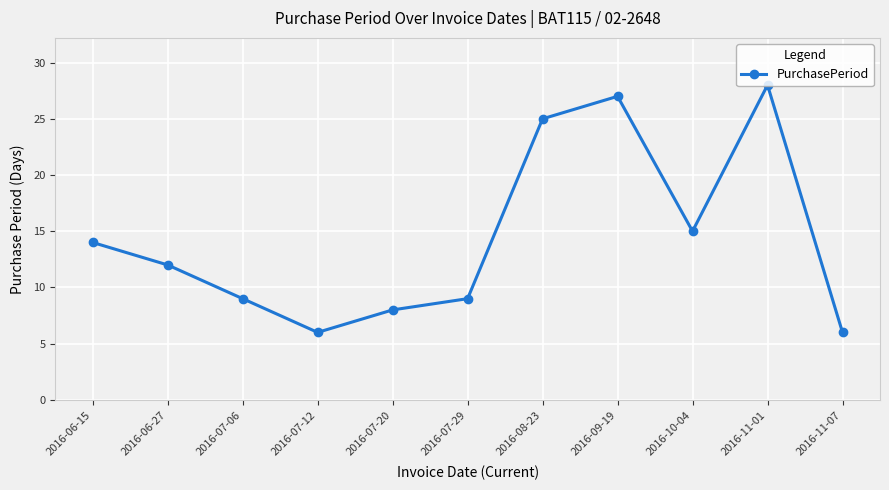

Reading left to right, what are all the values shown in this chart?

2016-06-15=14	2016-06-27=12	2016-07-06=9	2016-07-12=6	2016-07-20=8	2016-07-29=9	2016-08-23=25	2016-09-19=27	2016-10-04=15	2016-11-01=28	2016-11-07=6